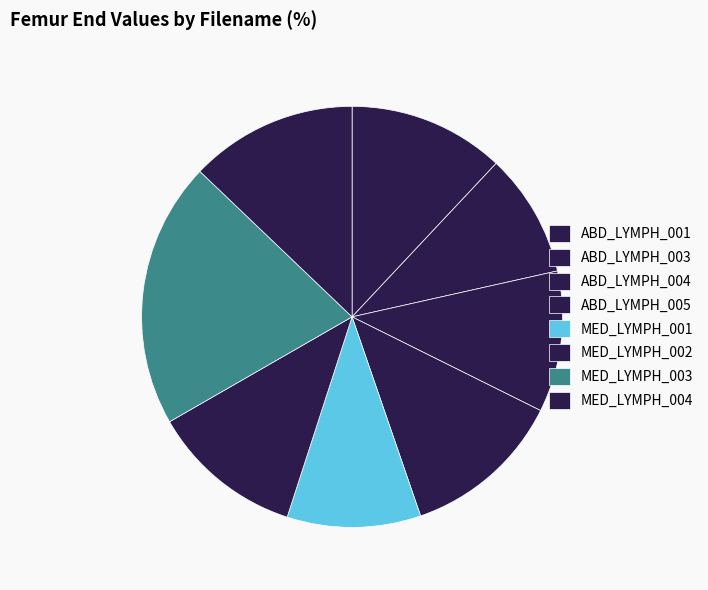

To the nearest percent, what percentage of the pie is ABD_LYMPH_005?

12%